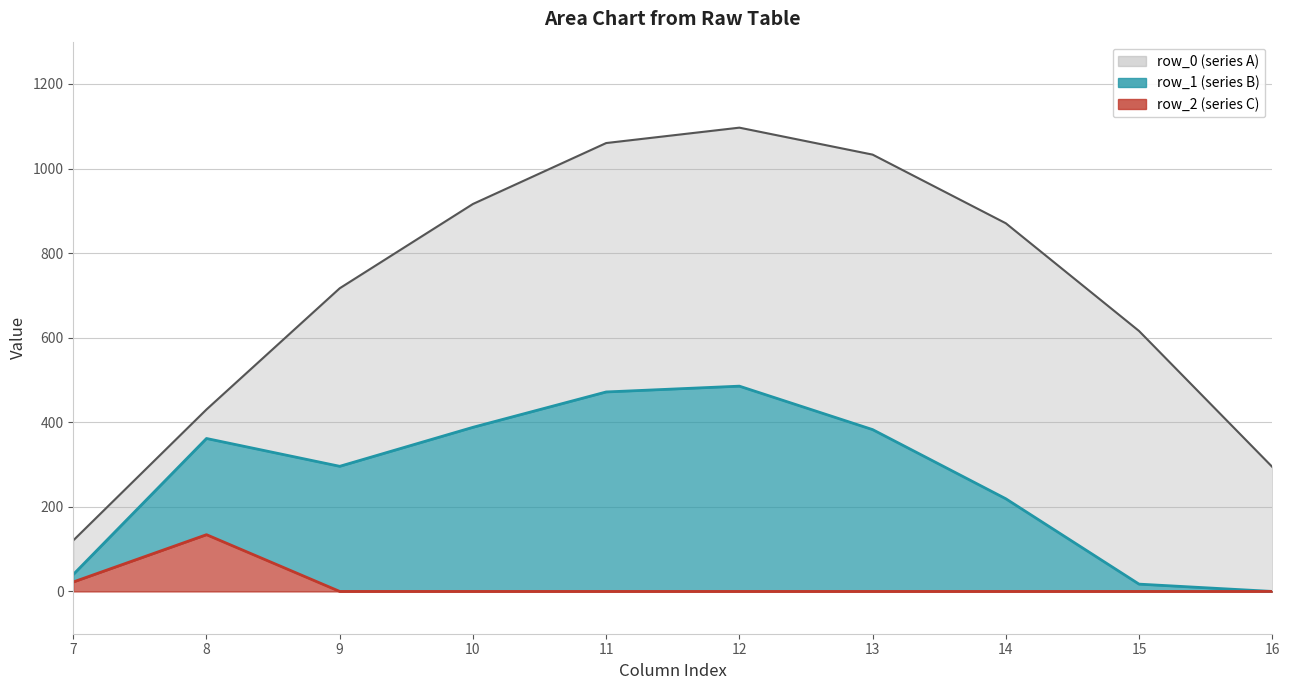

True or false: row_0 (series A) and row_2 (series C) cross at least once.

False